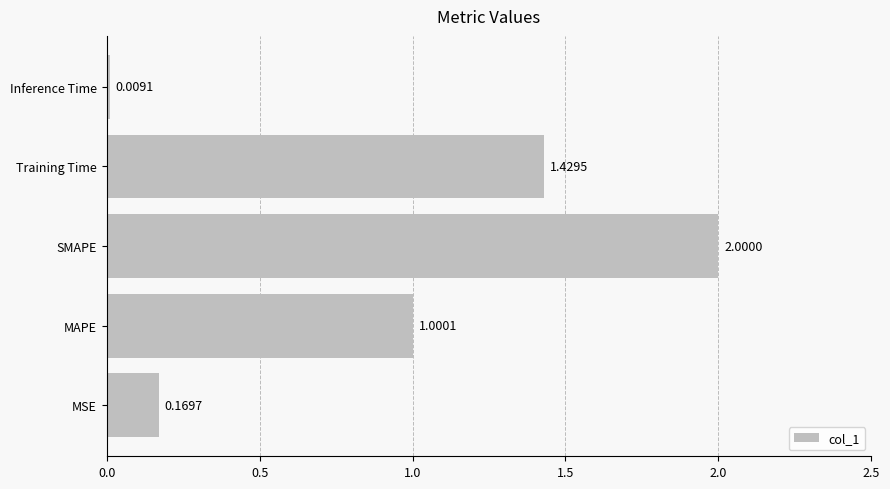

List the labels in order of value, smallest first.

Inference Time, MSE, MAPE, Training Time, SMAPE